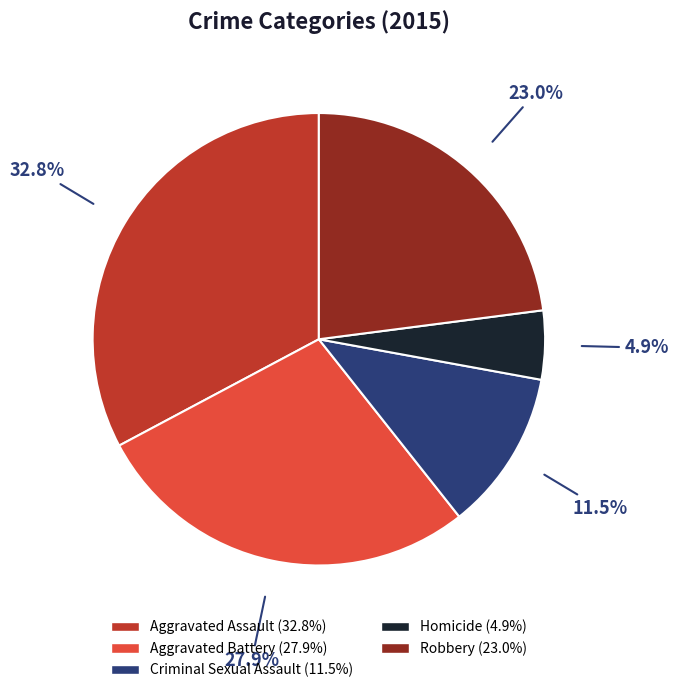

How many slices are in this pie chart?

5